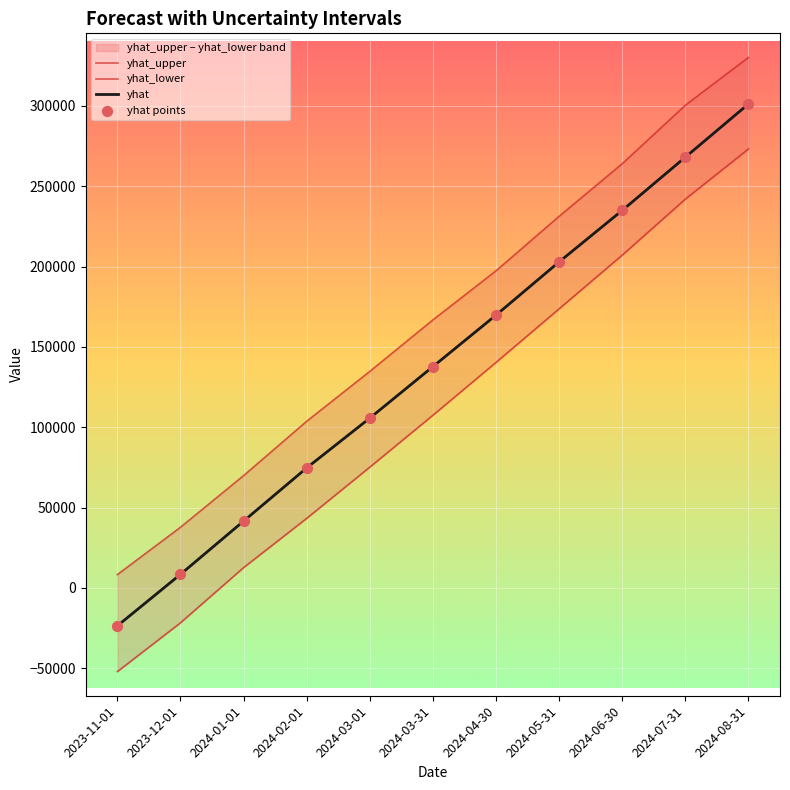

Which series has the largest Y range (max minus min)?

yhat_lower